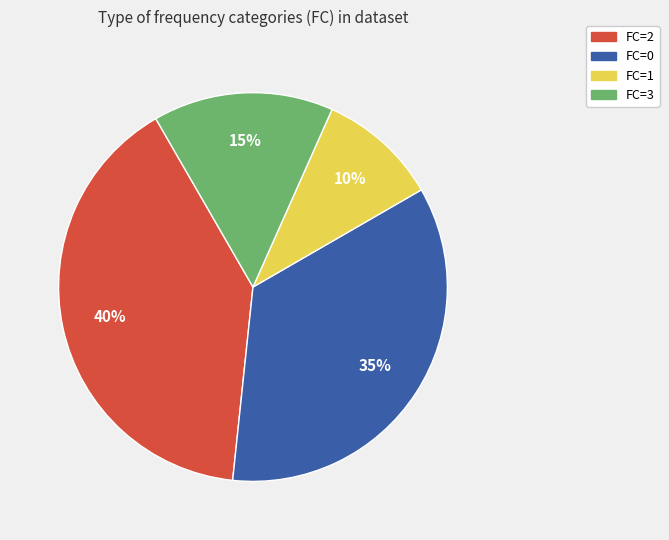

Is FC=0 the majority of the pie?

No